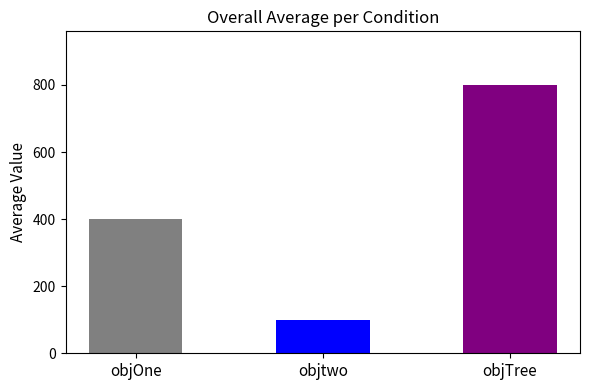

Reading right to left, what are all the values shown in this chart?

objTree=800	objtwo=100	objOne=400